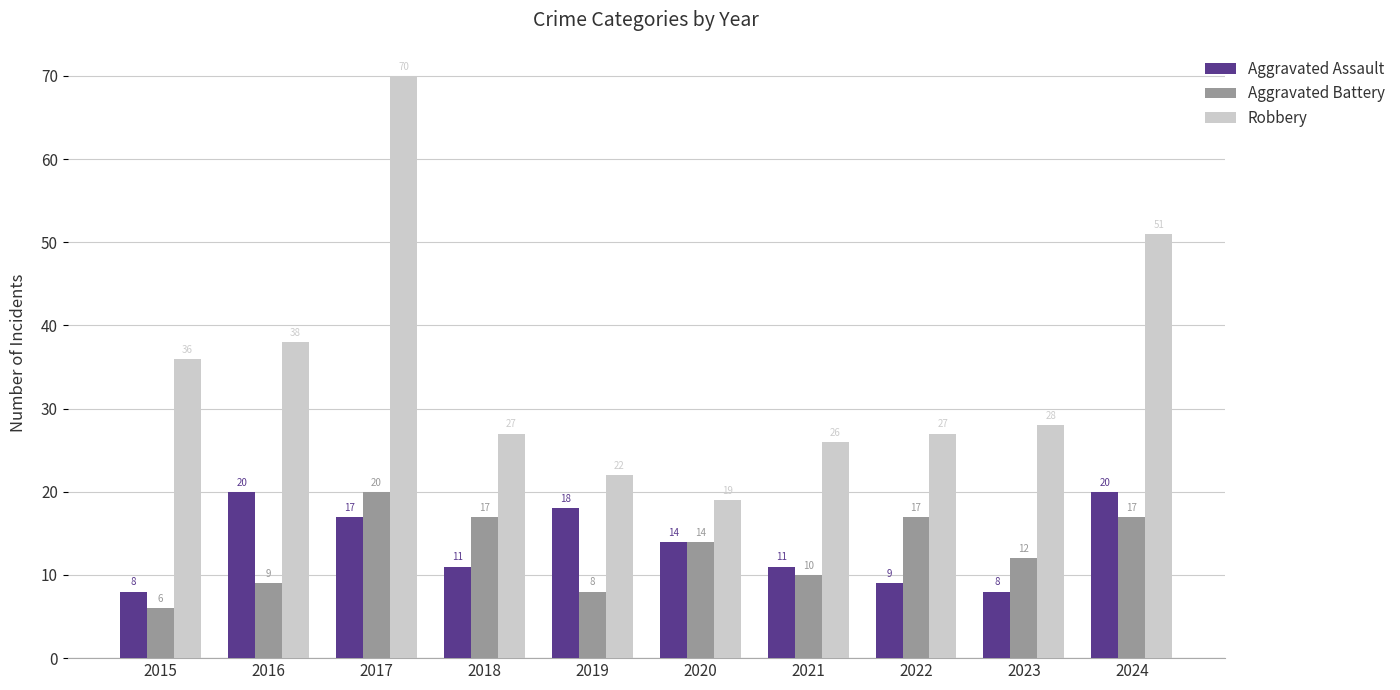

What is the average value of the Aggravated Assault series?

14